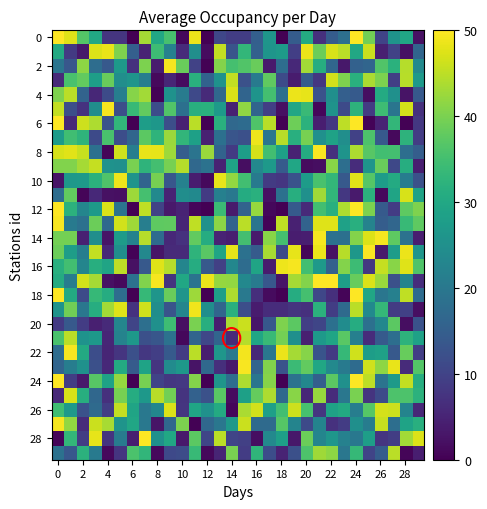

Count the number of data series in this chart.

30